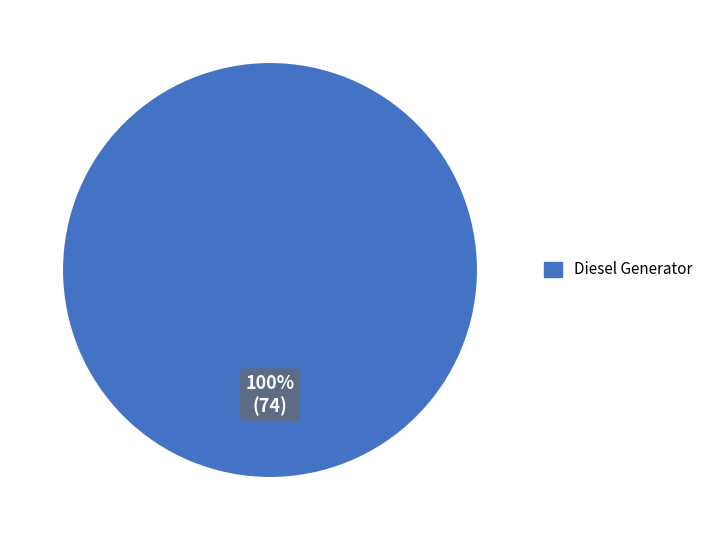

Does any single category account for the majority?

Yes